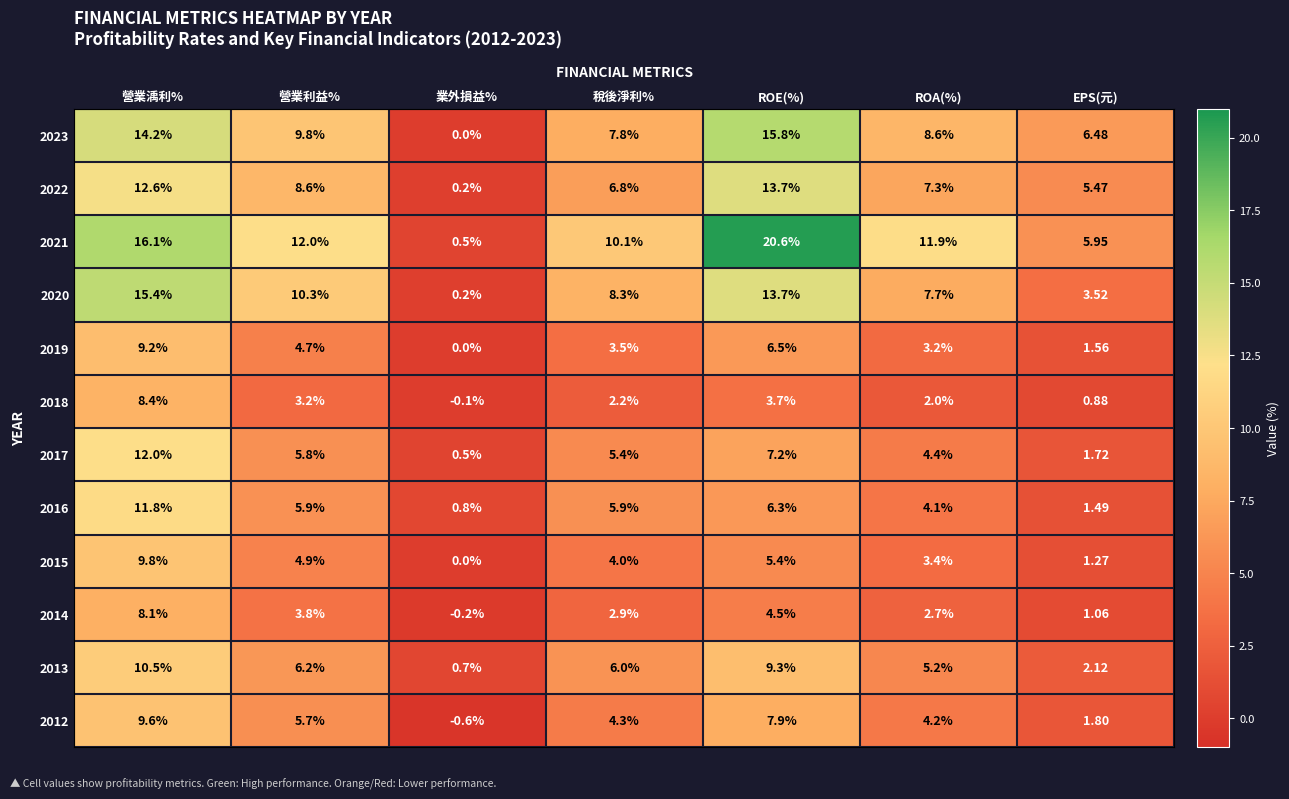

At which category is the sum across all series the highest?

營業渪利%